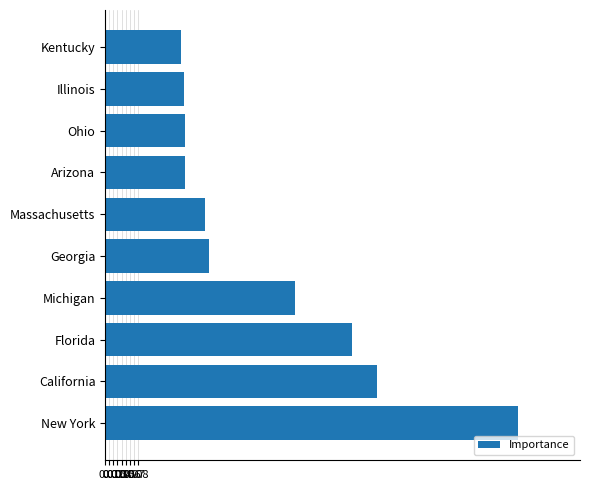

What is the maximum value shown in the chart?

1.0